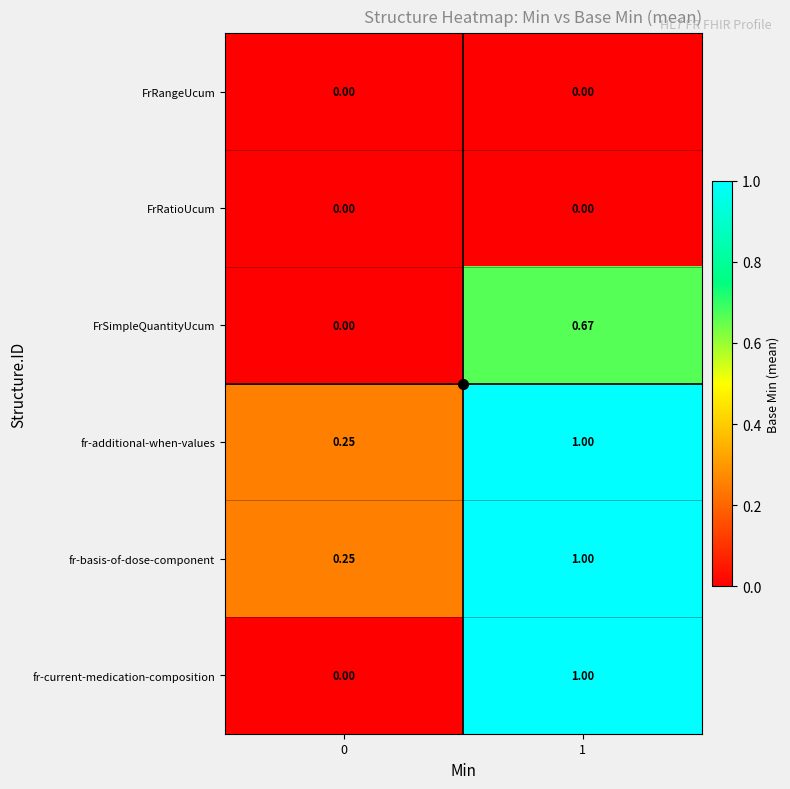

Which series has the widest spread of values?

fr-current-medication-composition